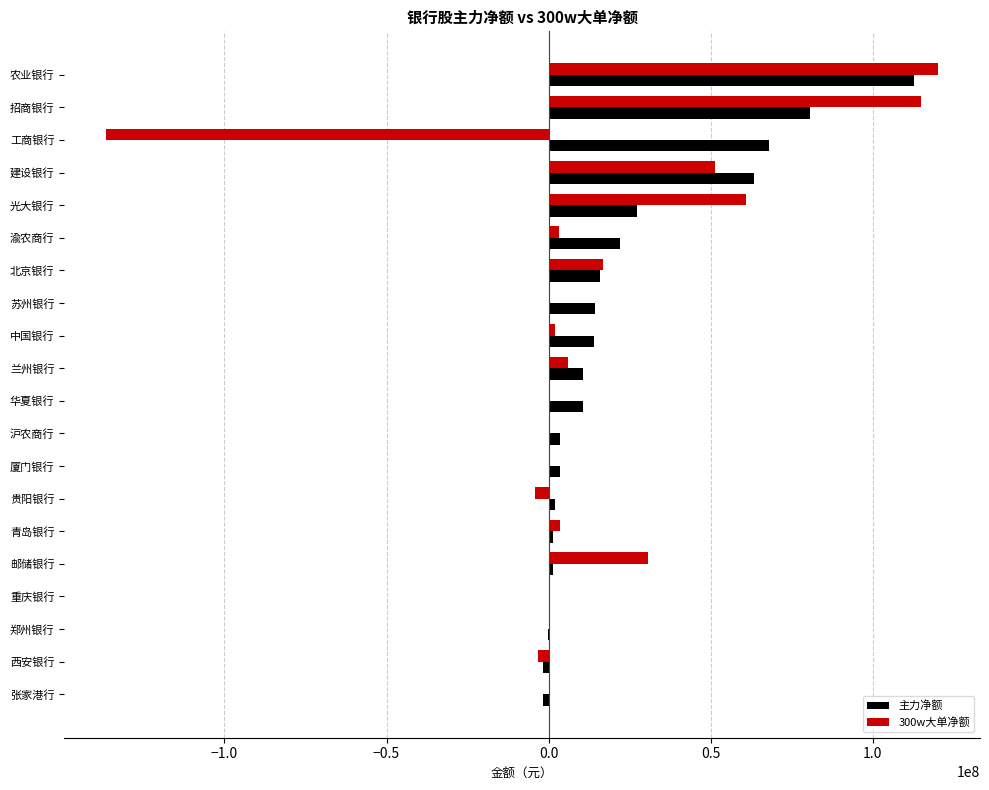

Where is 主力净额 nearest to the value 55454220?

建设银行